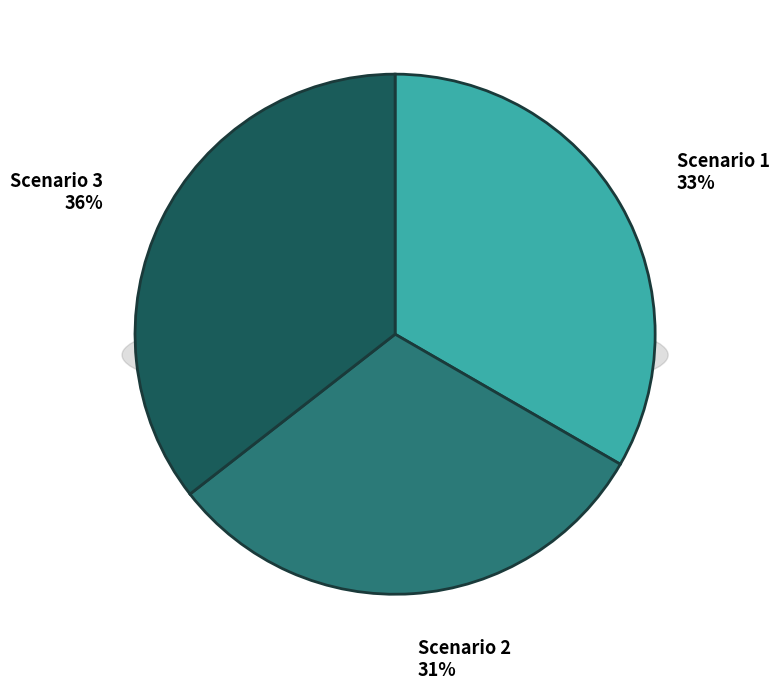

What percentage is the Scenario 2 slice, to the nearest percent?

31%